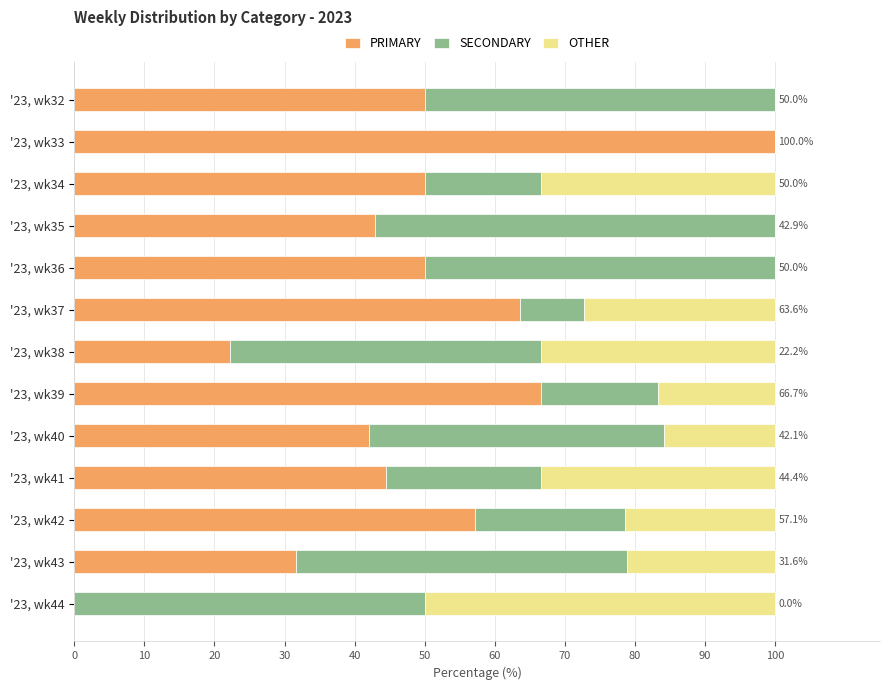

What is the highest value of the PRIMARY series?

100.0